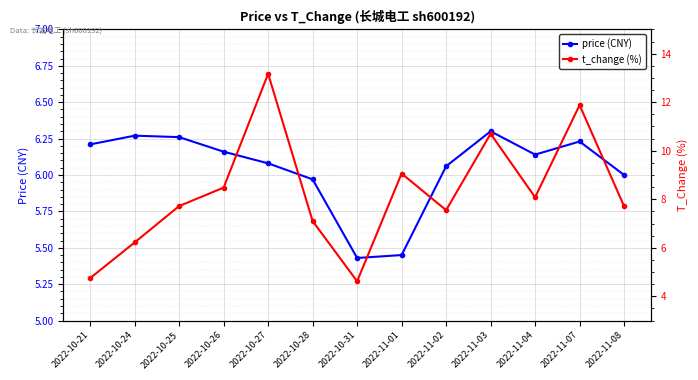

Where do price (CNY) and t_change (%) first cross each other?

2022-10-24 and 2022-10-25